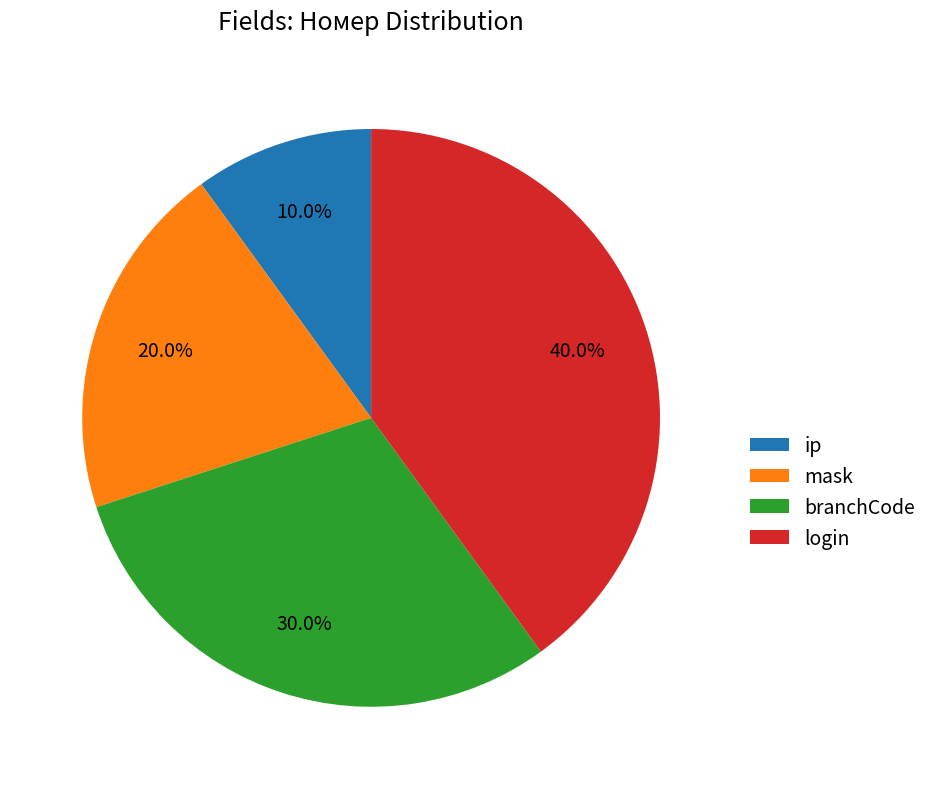

Which has a higher value, ip or login?

login